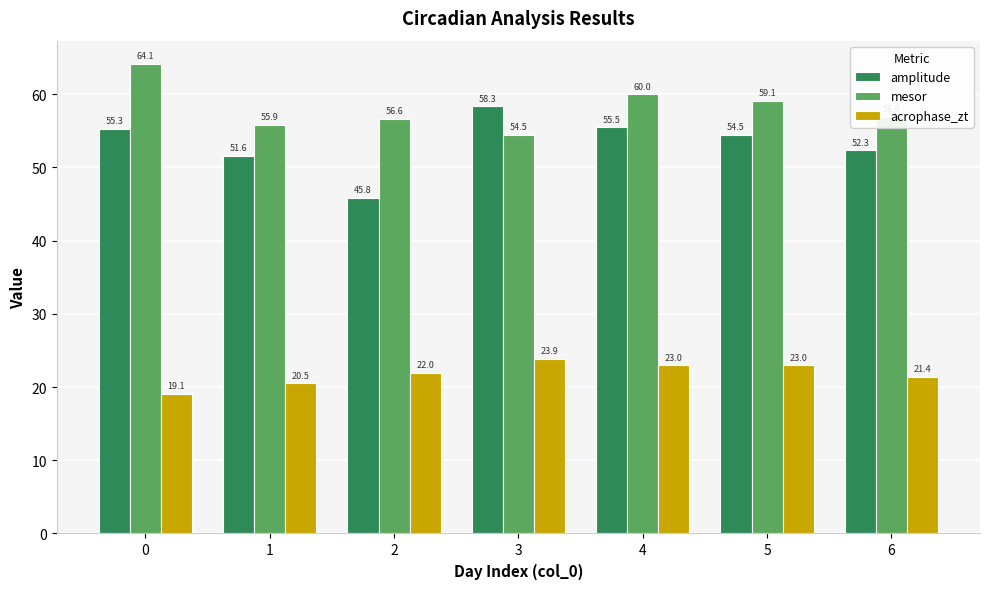

What is the sum of the acrophase_zt values at 0 and 5?

42.0